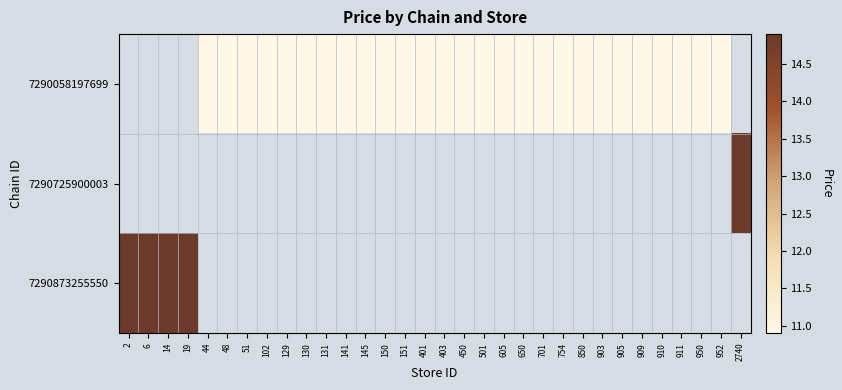

Which series has the widest spread of values?

7290873255550